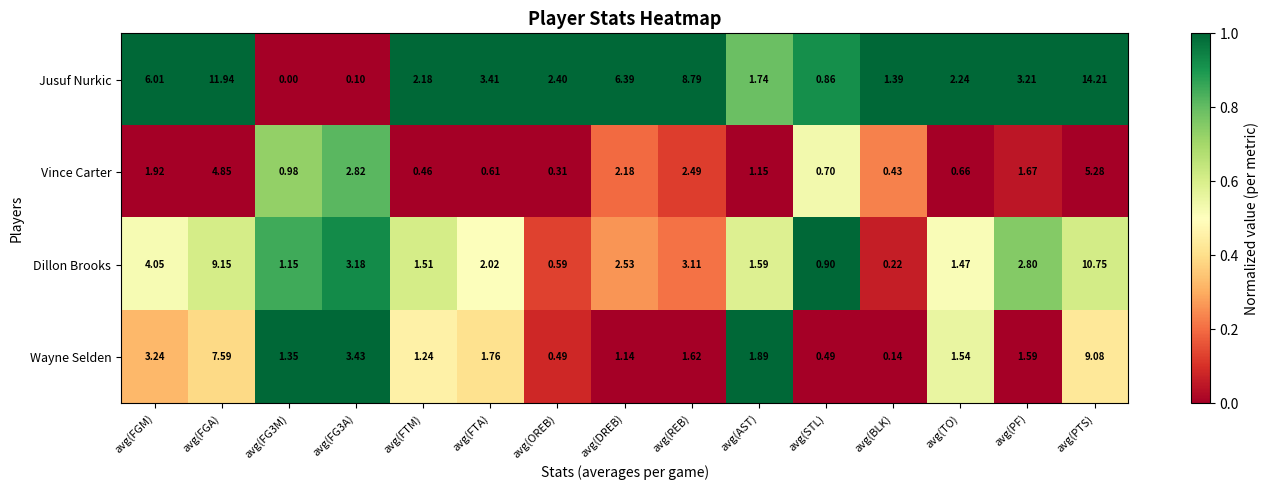

Which series has the largest range (max minus min)?

Jusuf Nurkic